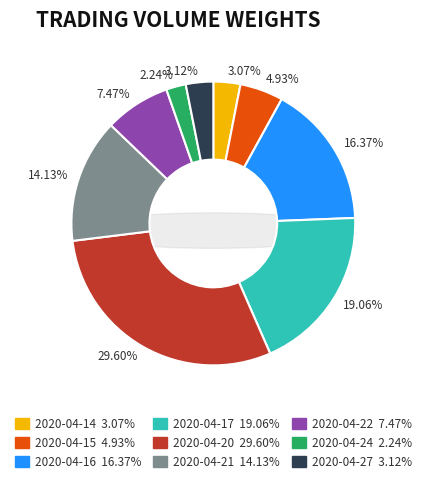

Rank the categories by value from lowest to highest.

2020-04-24, 2020-04-14, 2020-04-27, 2020-04-15, 2020-04-22, 2020-04-21, 2020-04-16, 2020-04-17, 2020-04-20